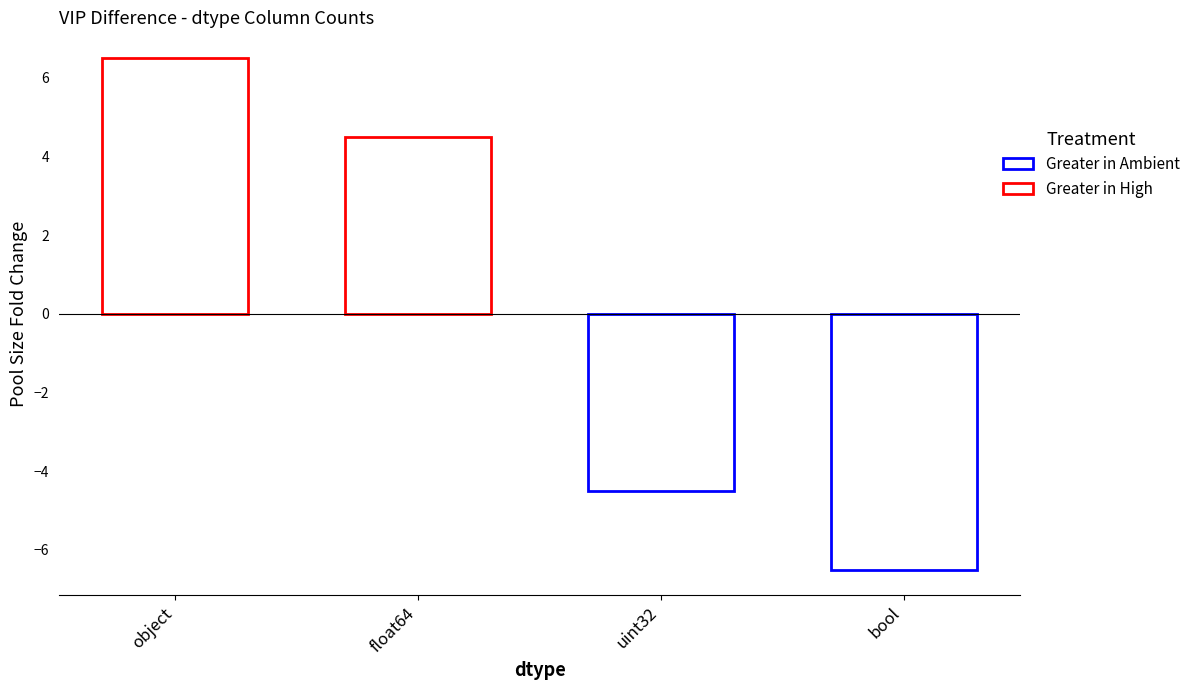

List the labels in order of value, largest first.

object, float64, uint32, bool